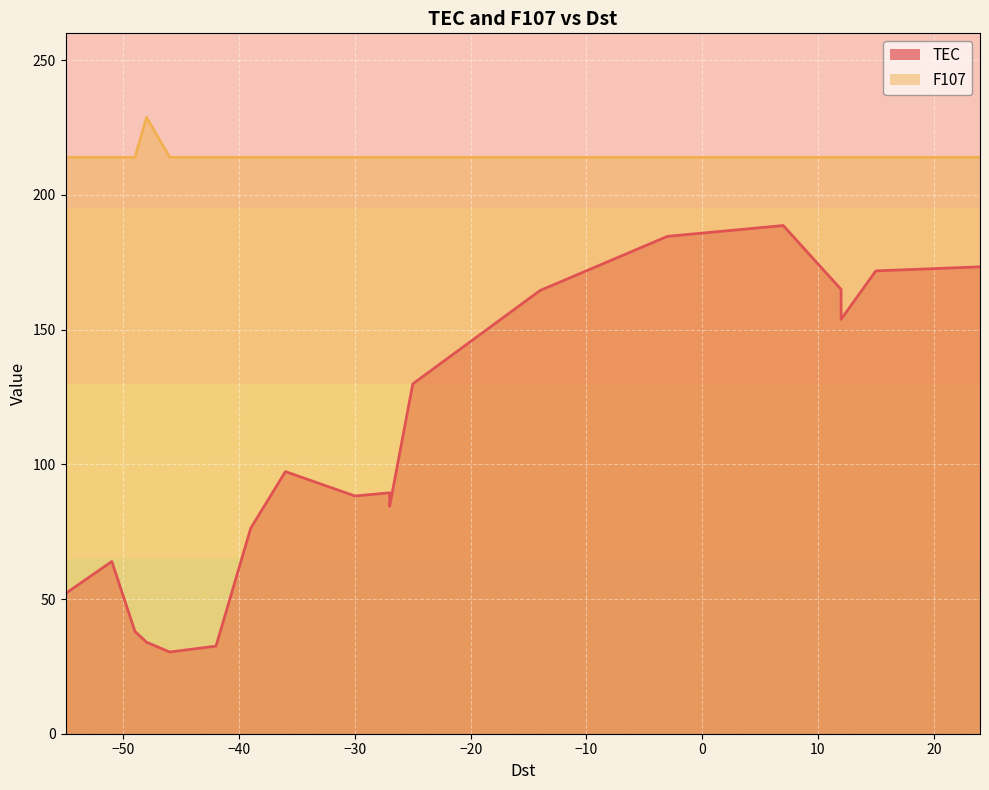

True or false: TEC and F107 intersect in this chart.

False